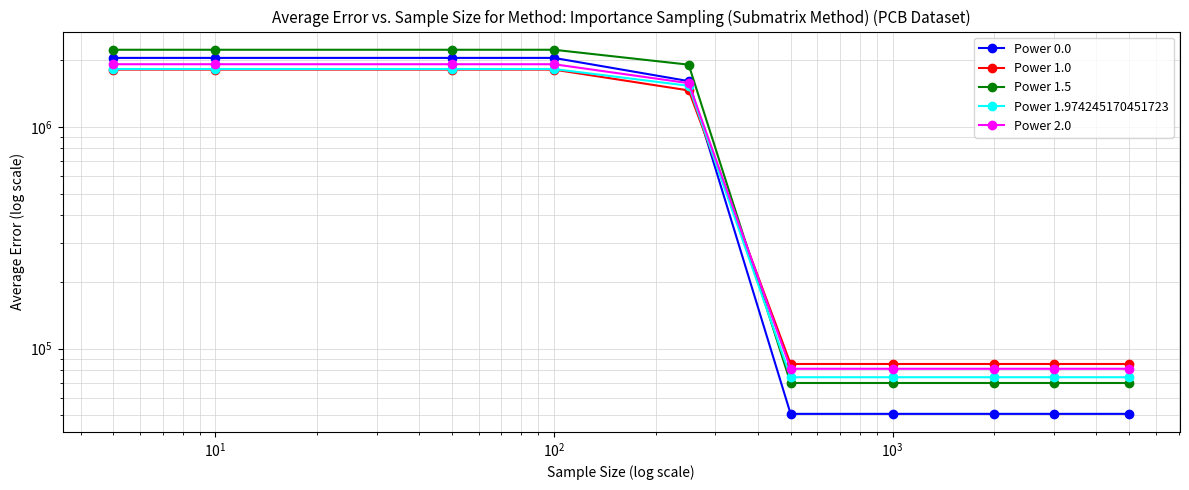

After their last crossing, which series has the higher values: Power 1.0 or Power 1.974245170451723?

Power 1.0